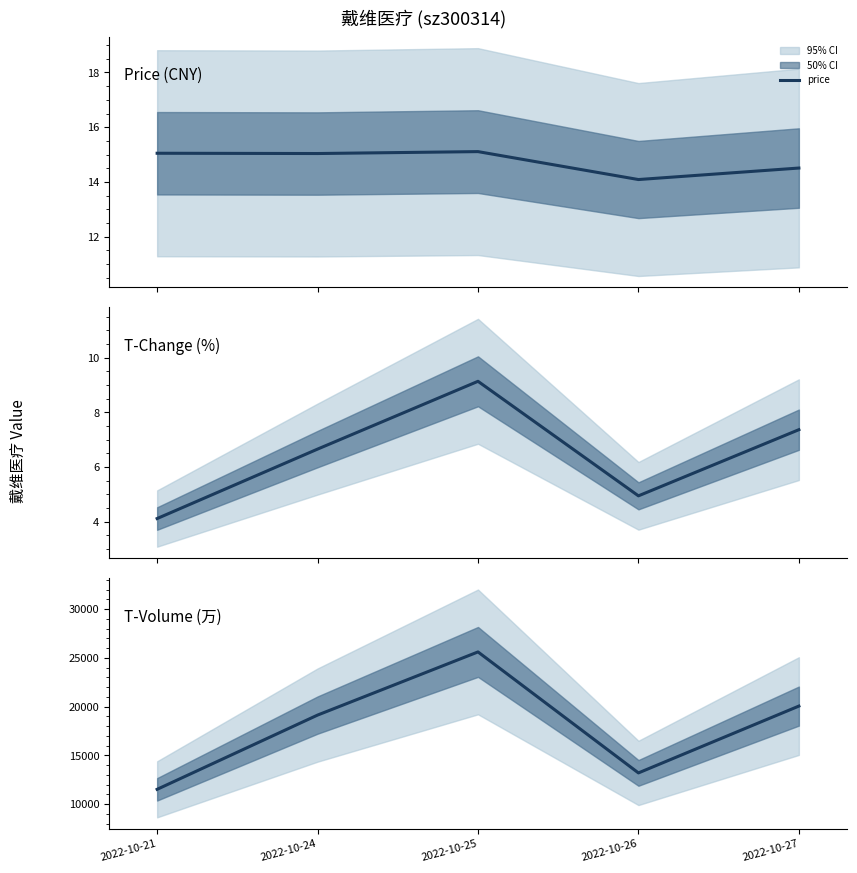

How many values in the t_volume series exceed 19125?

2